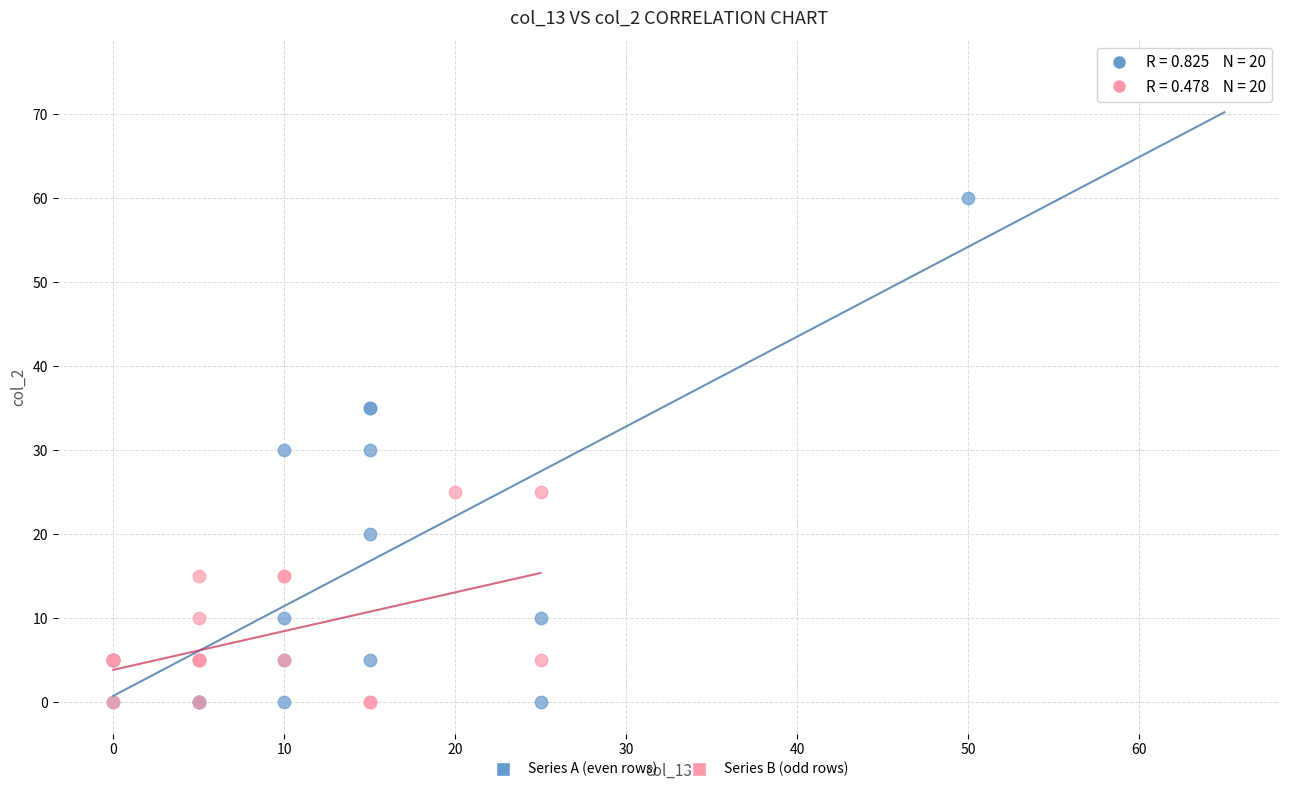

Which series has the largest Y range (max minus min)?

Series A (even rows)